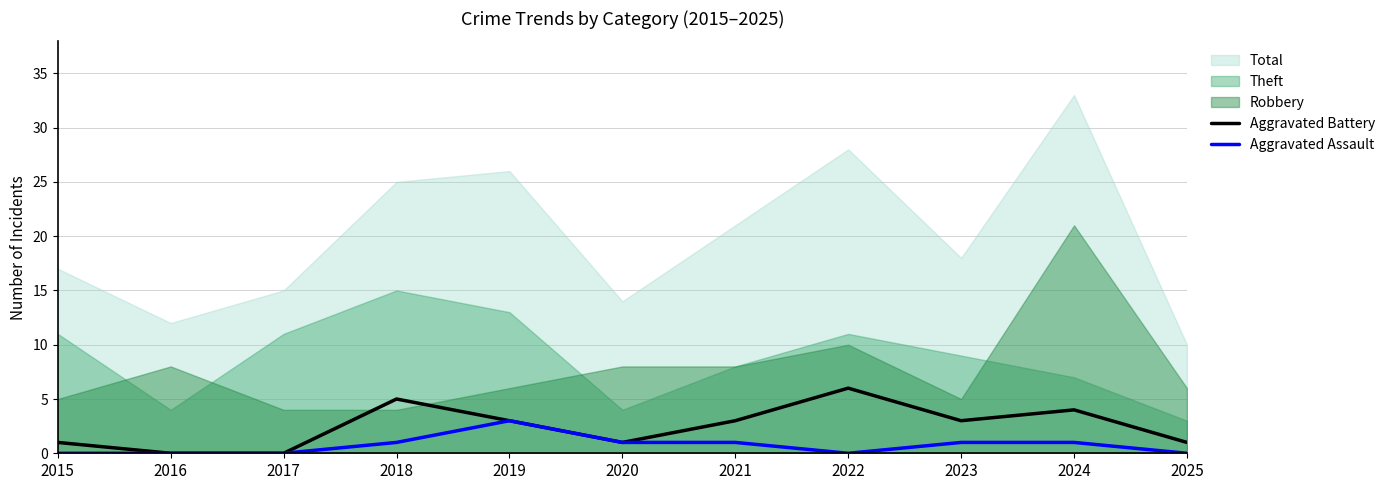

True or false: Aggravated Assault has a value of -2 at 2017.

False